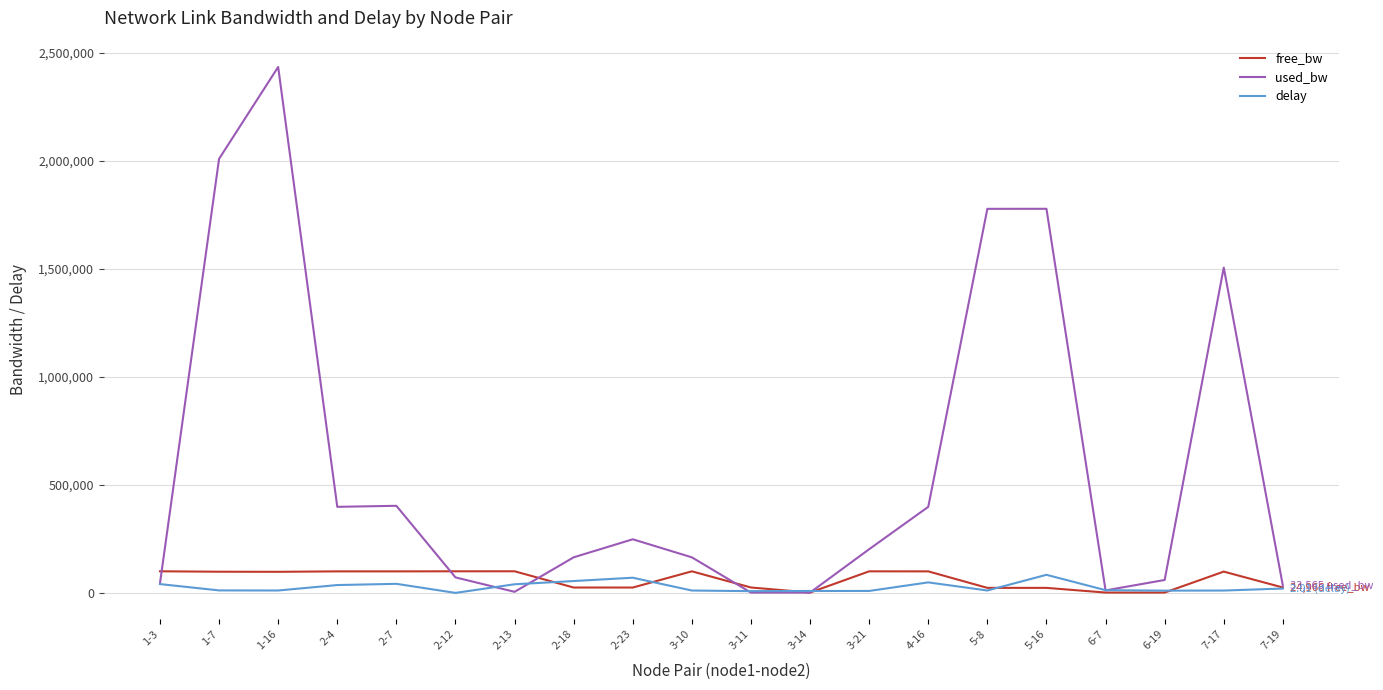

Where does the free_bw series first go above 97990?

1-3